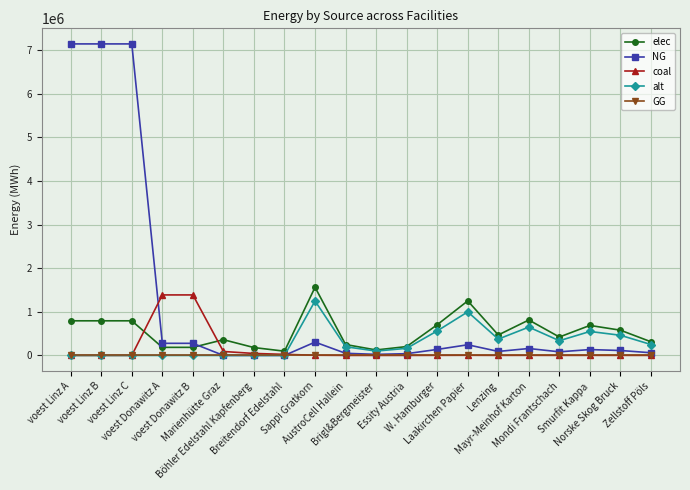

Which series ends up on top after the final intersection of elec and NG?

elec